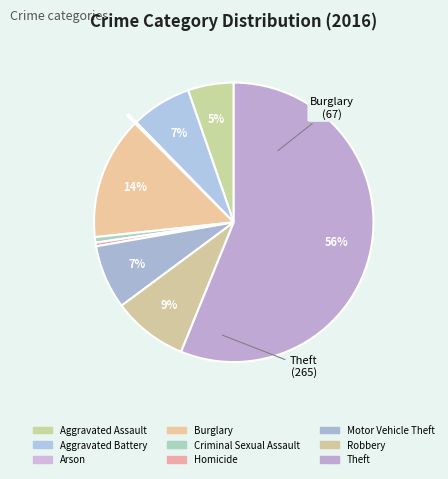

What is the largest slice in the pie chart?

Theft